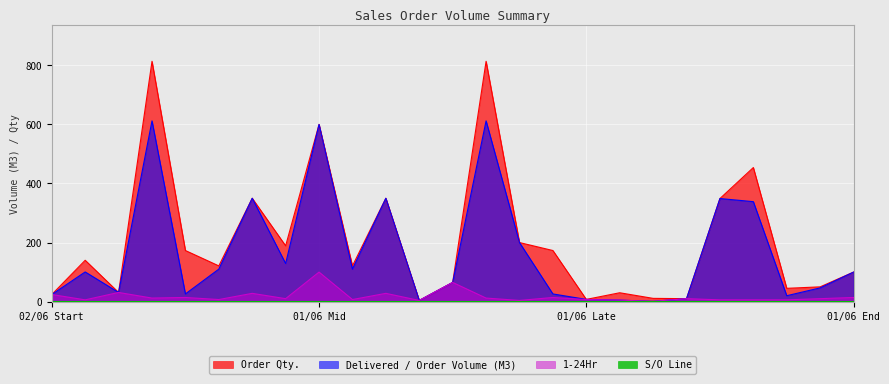

How many values in the Delivered / Order Volume (M3) series exceed 100?

12